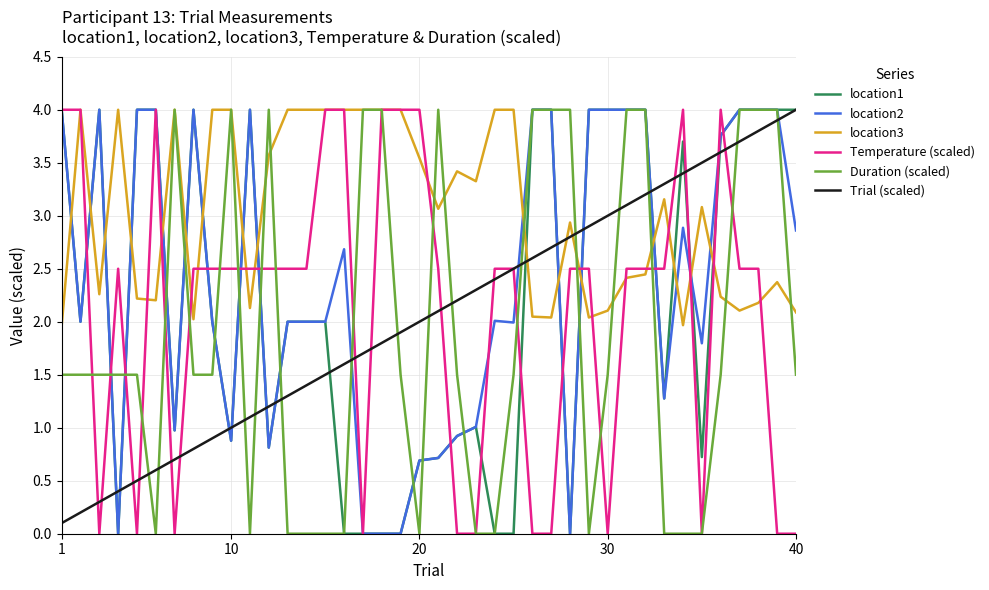

What is the maximum value shown in the chart?

4.0